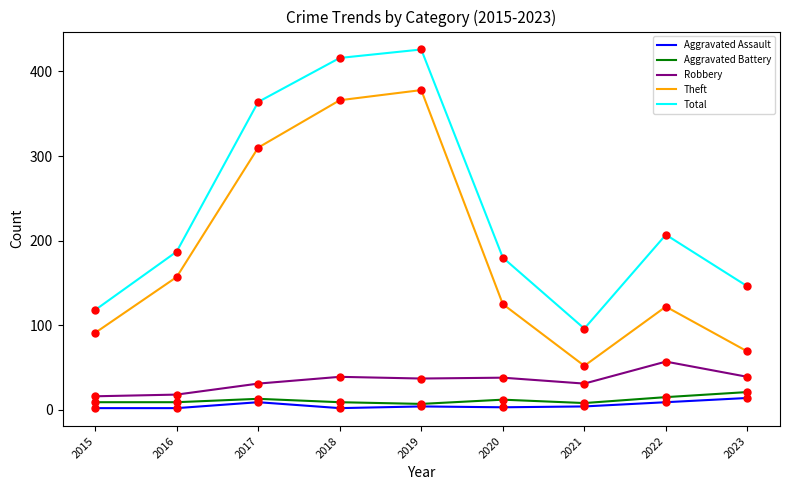

Is the value of Theft at 2020 greater than the value of Total at 2022?

No